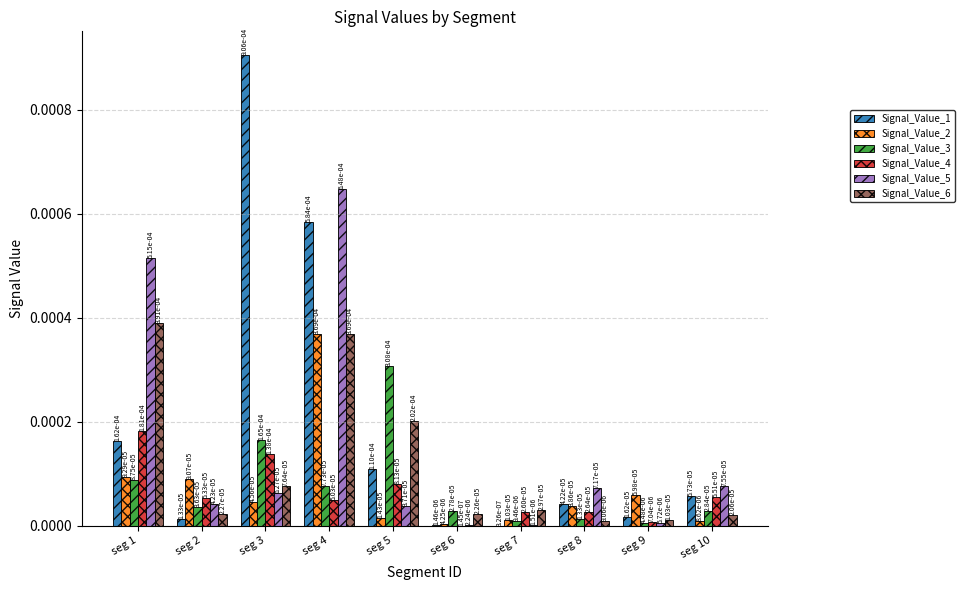

List the series in order of their peak value, highest first.

Signal_Value_1, Signal_Value_5, Signal_Value_6, Signal_Value_2, Signal_Value_3, Signal_Value_4